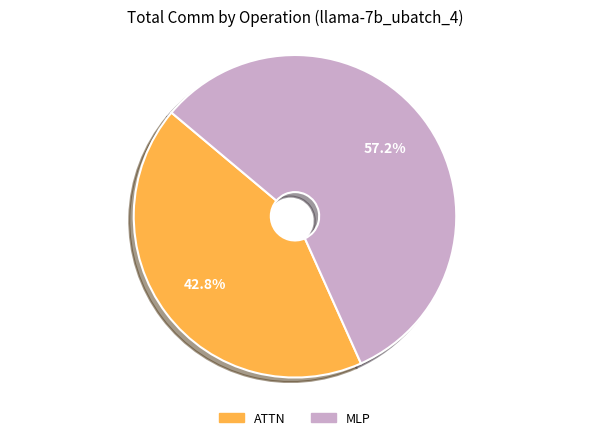

Does any single category account for the majority?

Yes